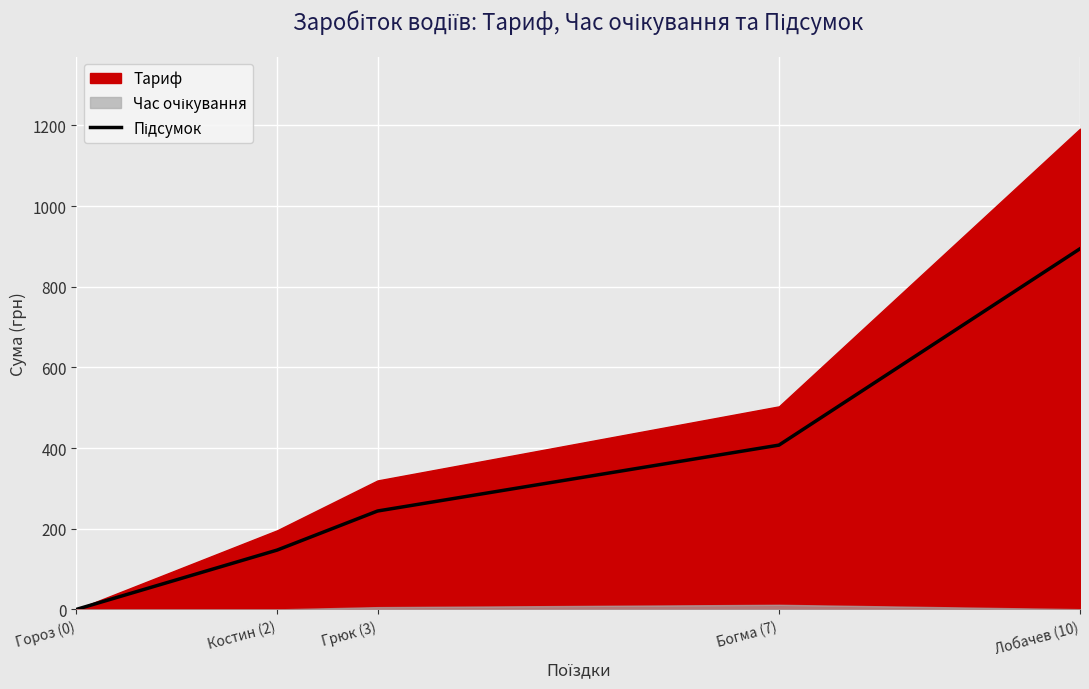

Reading left to right, list all the values displayed in this chart.

Гороз (0)=0.0	Костин (2)=147.1	Грюк (3)=243.9	Богма (7)=407.4	Лобачев (10)=894.3